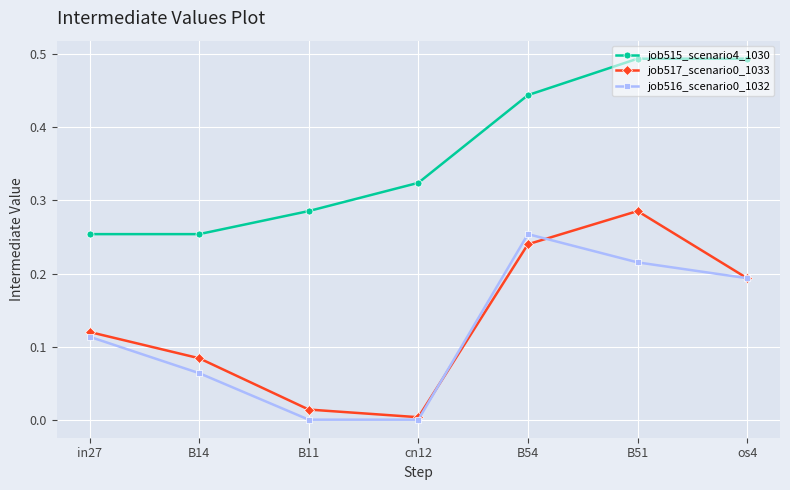

What is the sum of all job515_scenario4_1030 values?

2.5